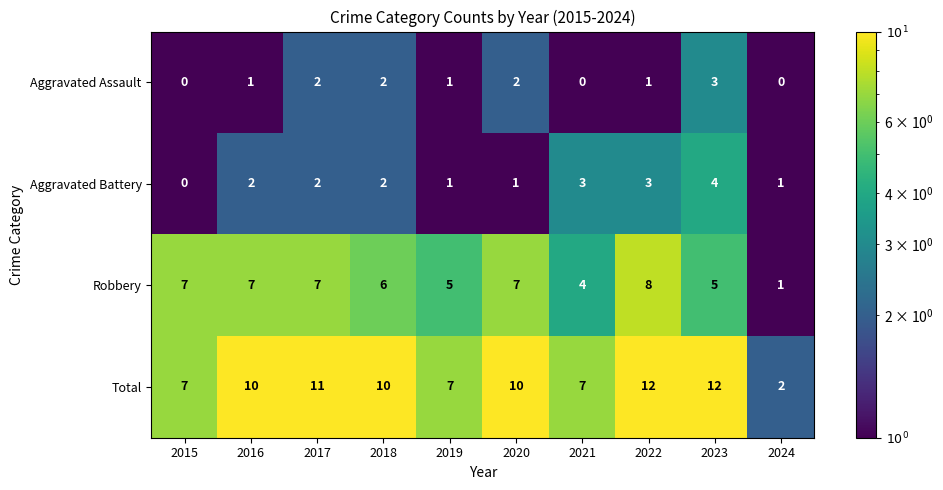

Which series has the widest spread of values?

Total